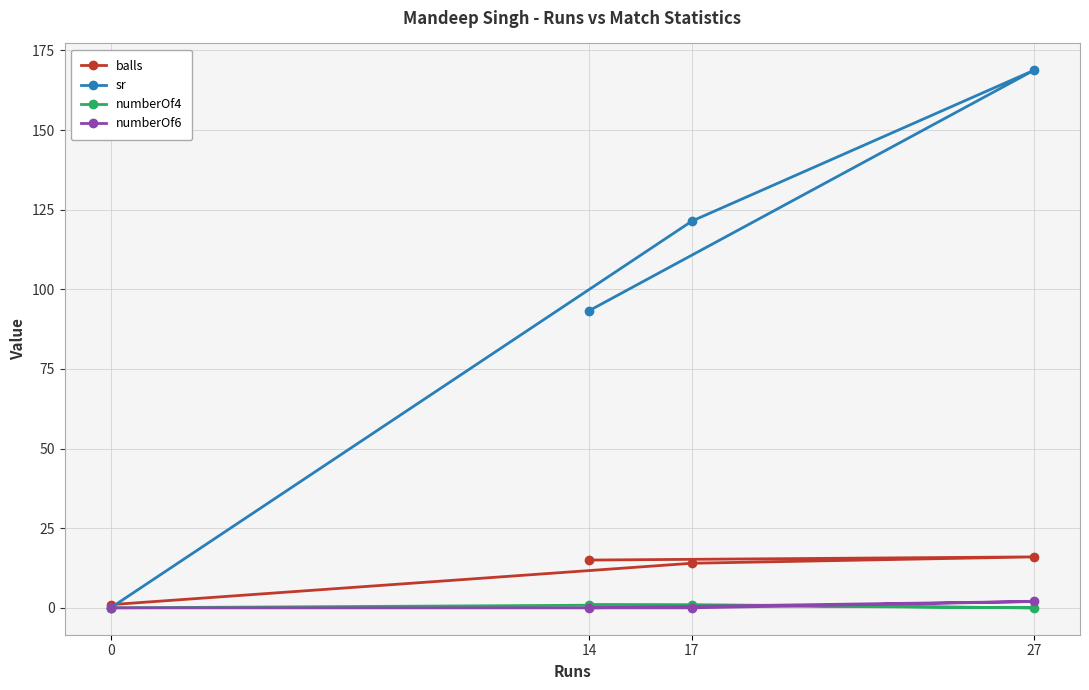

What is the total value across all series at 27?

186.8